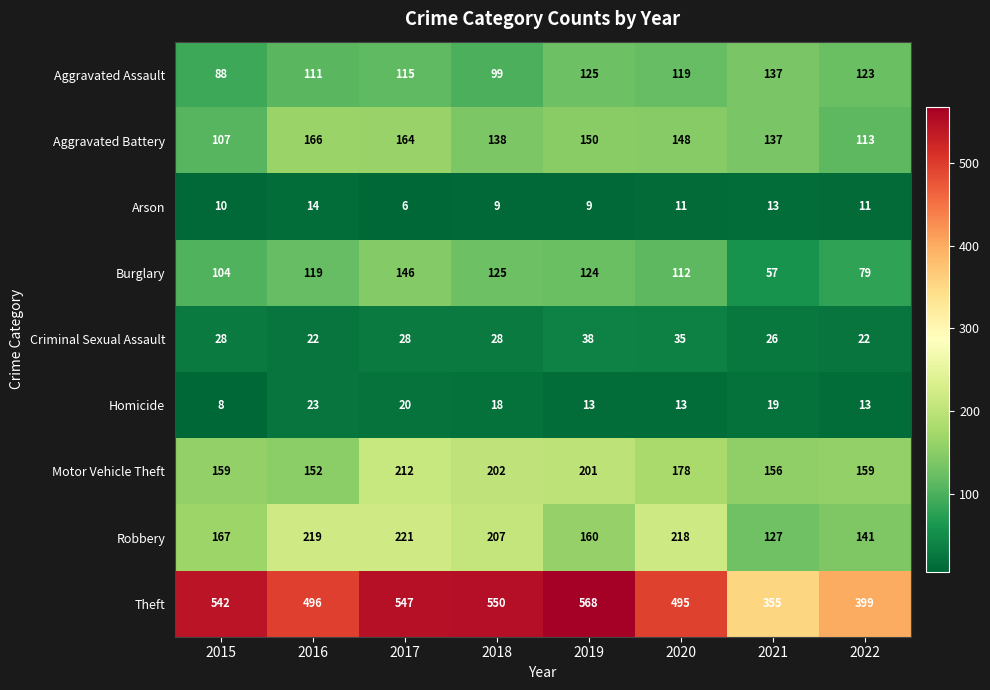

Which series changed the most between 2019 and 2022?

Theft